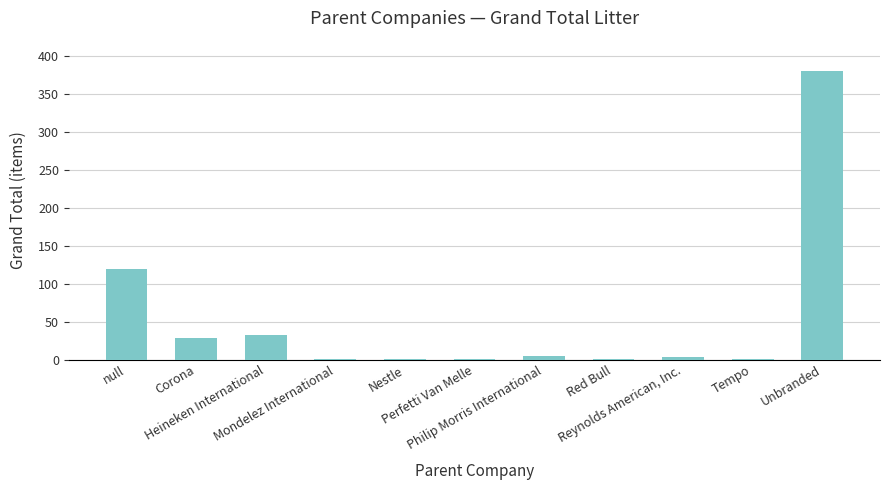

What is the sum of all values?

573